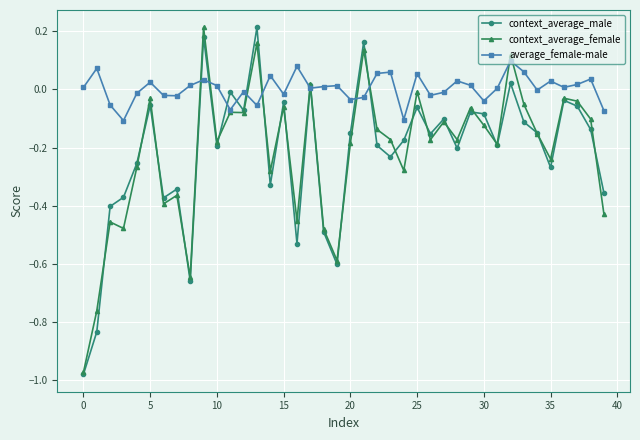

Which series has the largest total across all categories?

average_female-male